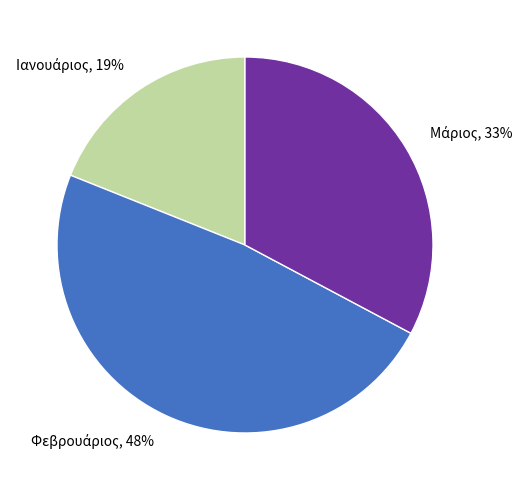

Does any single category account for the majority?

No